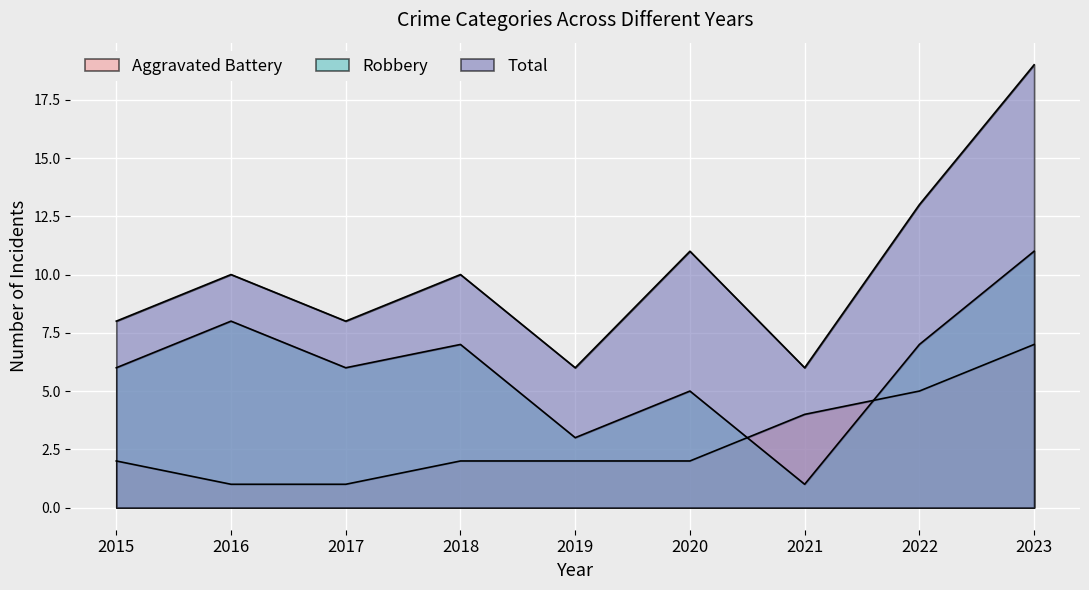

Reading right to left, what are all the values shown in this chart?

Aggravated Battery: 7	5	4	2	2	2	1	1	2
Robbery: 11	7	1	5	3	7	6	8	6
Total: 19	13	6	11	6	10	8	10	8